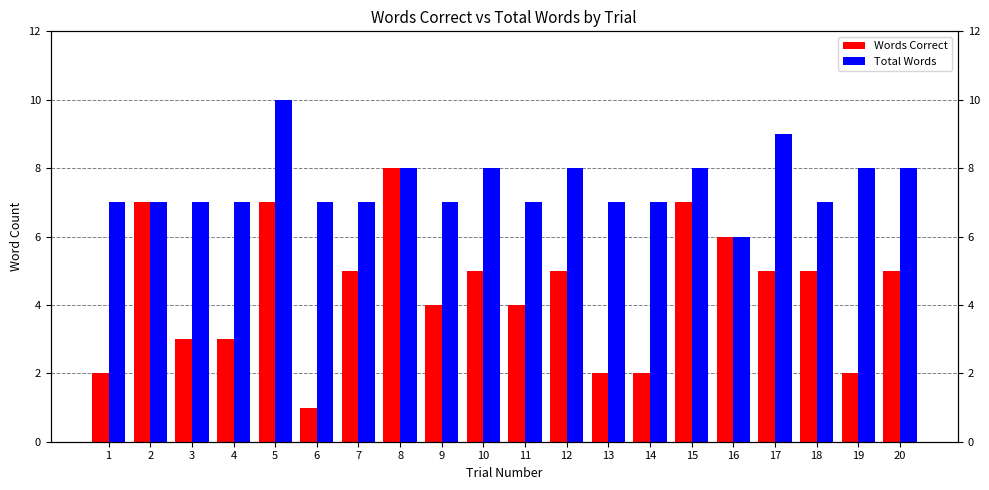

Is it true that Words Correct equals 1 at 13?

False